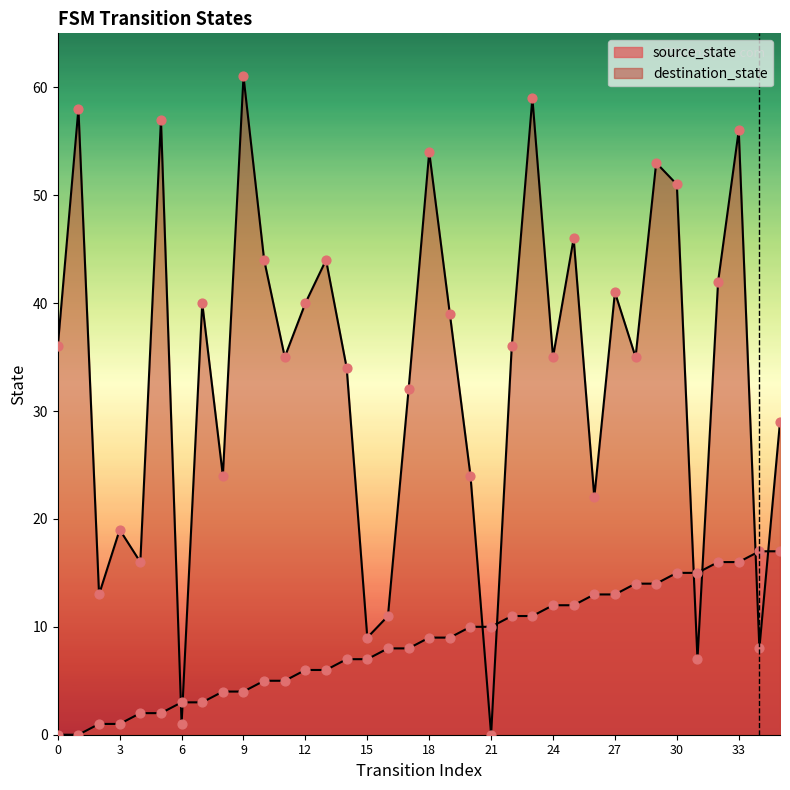

Which series has the largest total across all categories?

destination_state